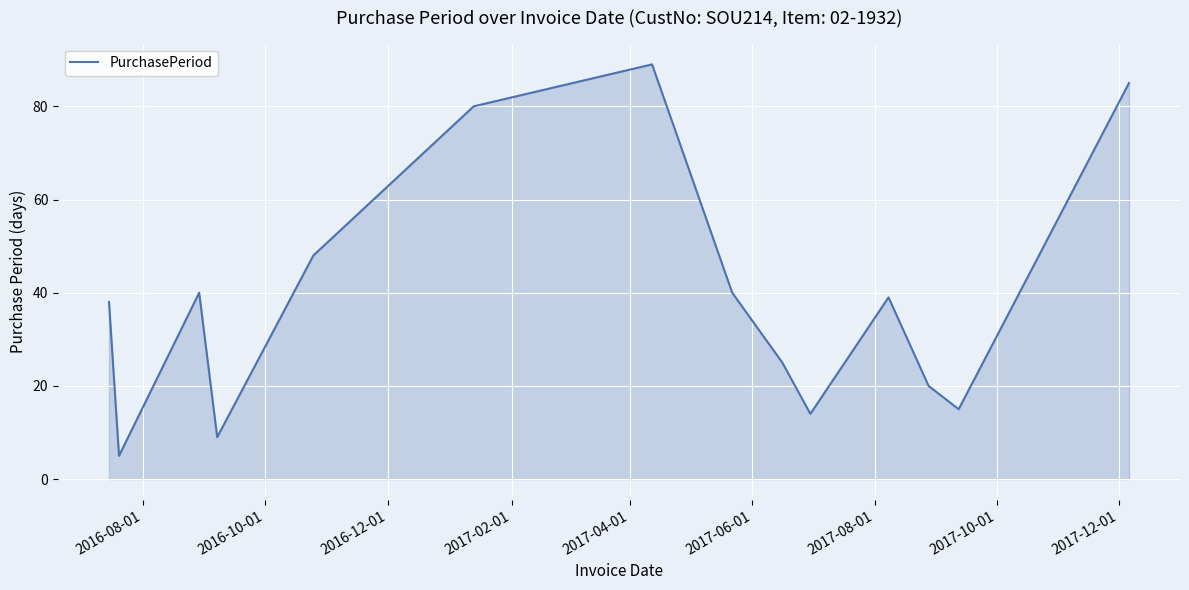

What is the minimum value shown in the chart?

5